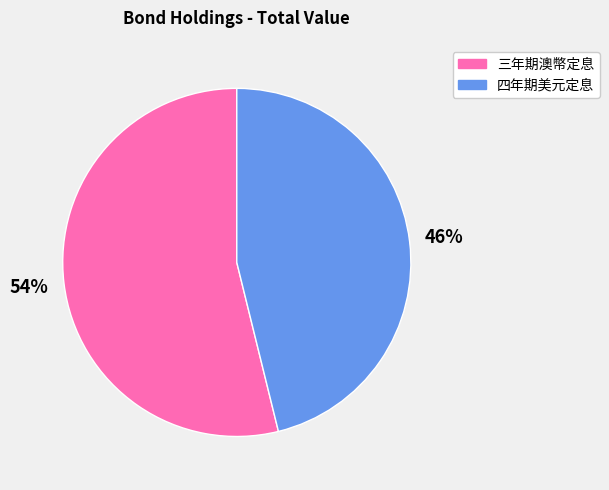

Between 三年期澳幣定息 and 四年期美元定息, which is larger?

三年期澳幣定息